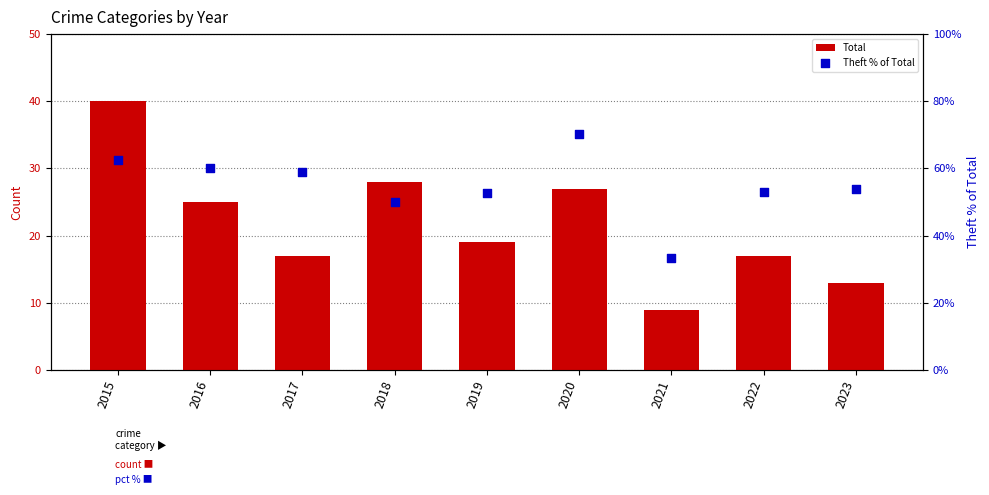

Is the value of Total at 2016 greater than the value of Theft % of Total at 2016?

No